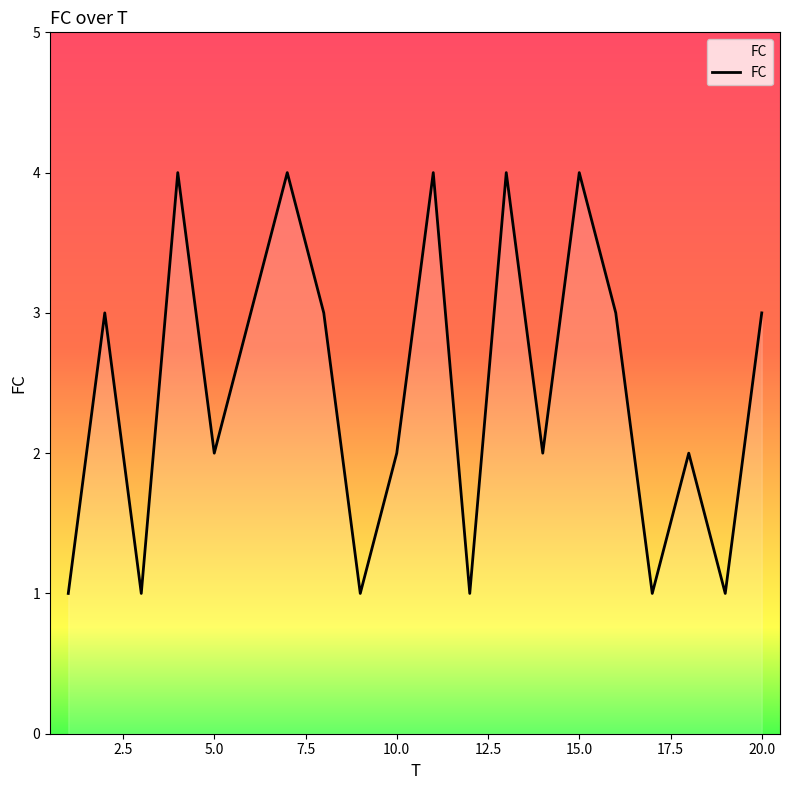

What is the maximum value shown in the chart?

4